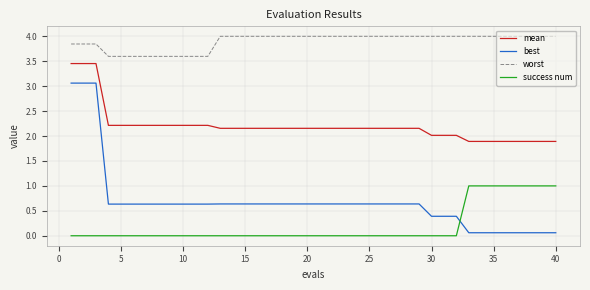

What is the maximum value shown in the chart?

4.0